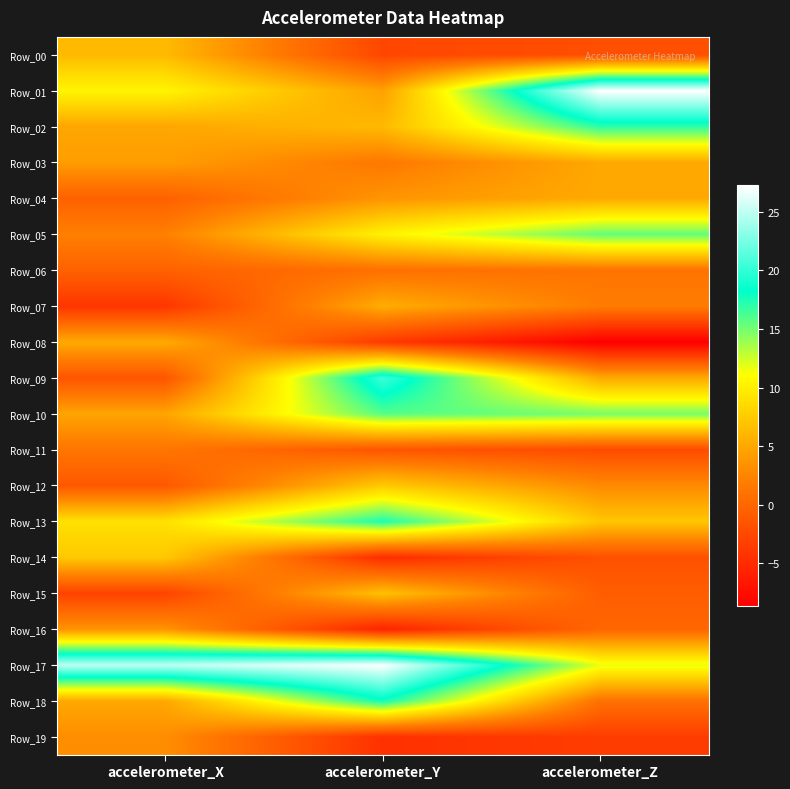

What is the greatest value displayed?

27.3